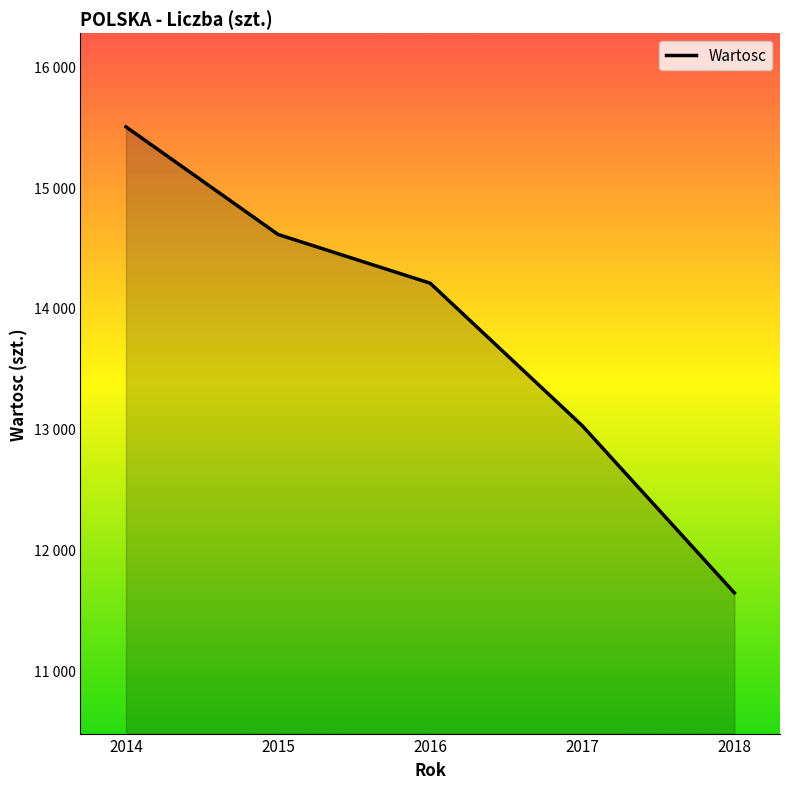

What is the value of the 1st point from the left?

15498